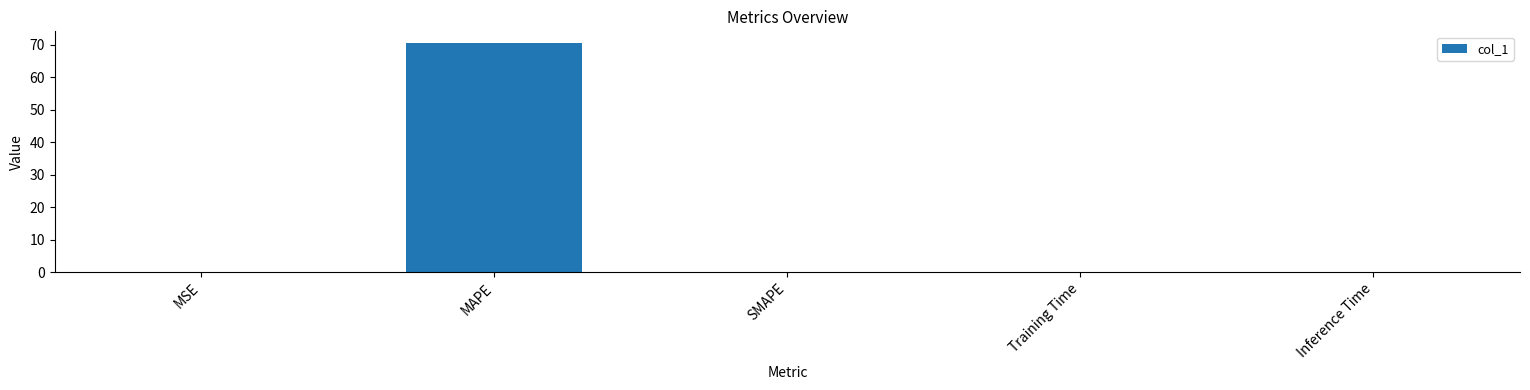

Which label corresponds to the largest value in the chart?

MAPE